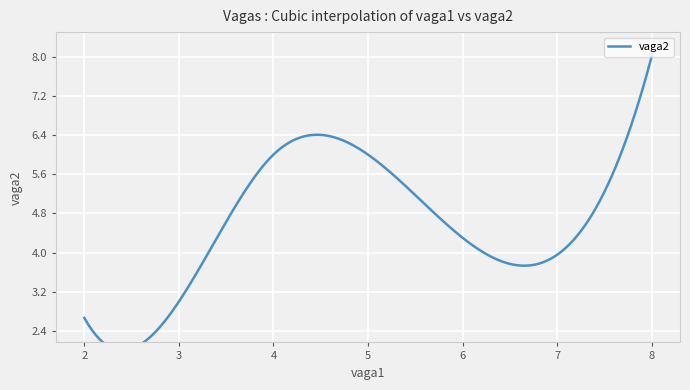

What is the difference between the maximum and minimum values?

6